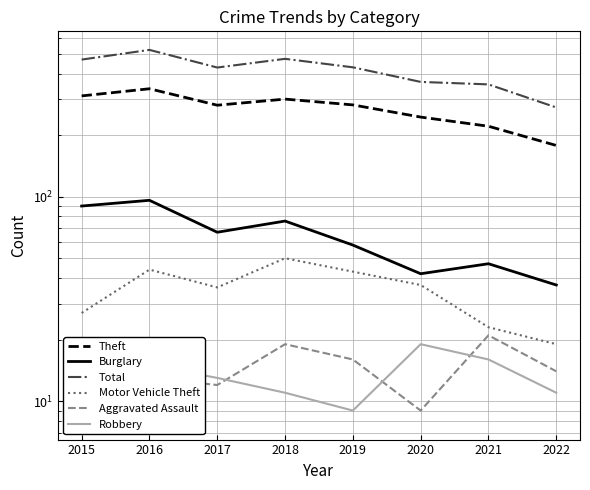

How many lines are shown in the chart?

6